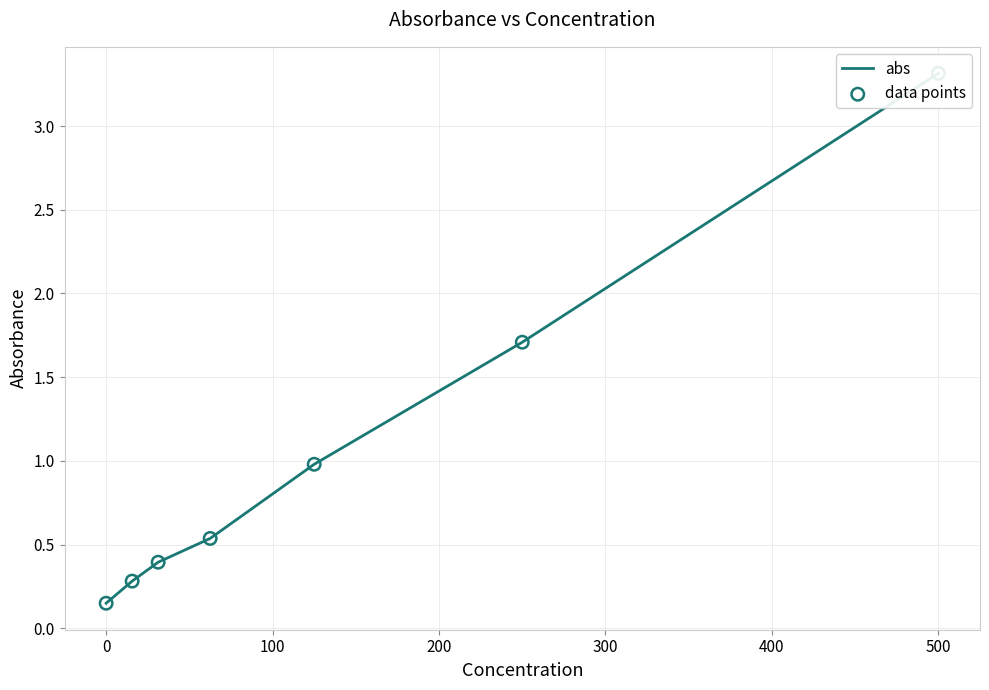

Which series reaches the maximum Y coordinate?

abs